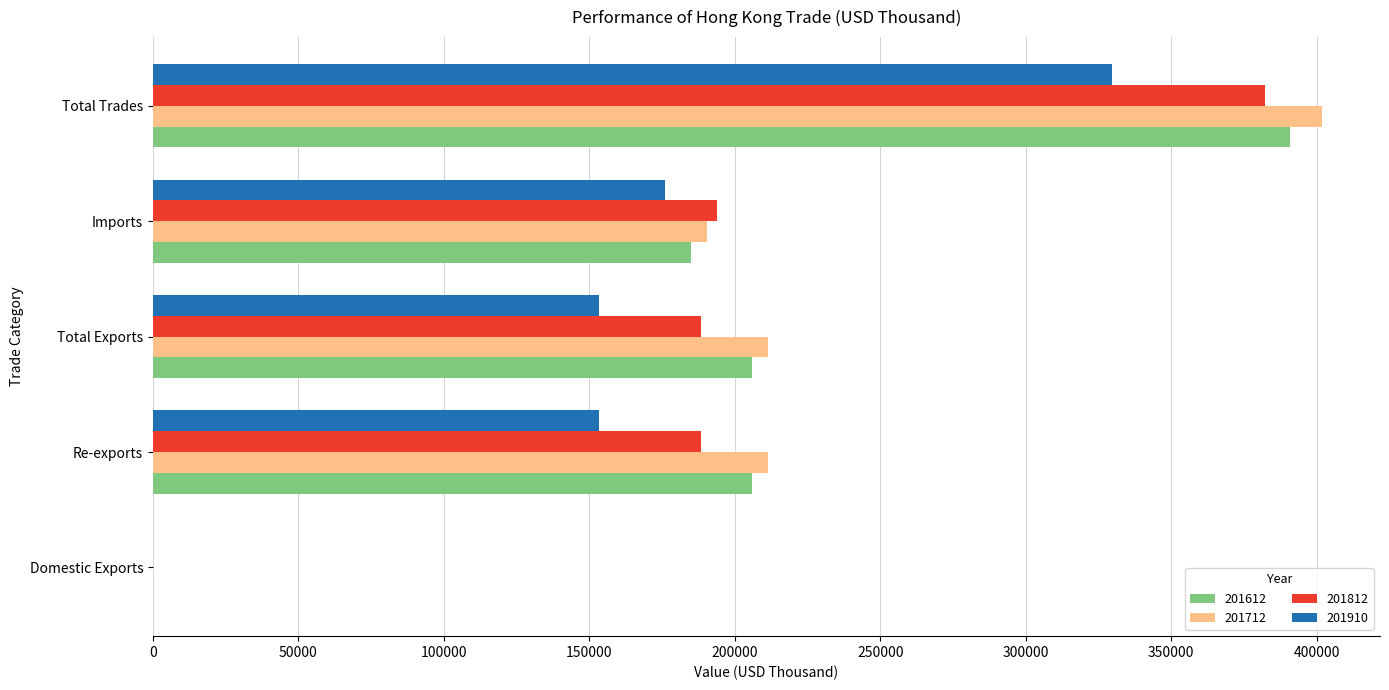

What is the average value of the 201812 series?

190559.0